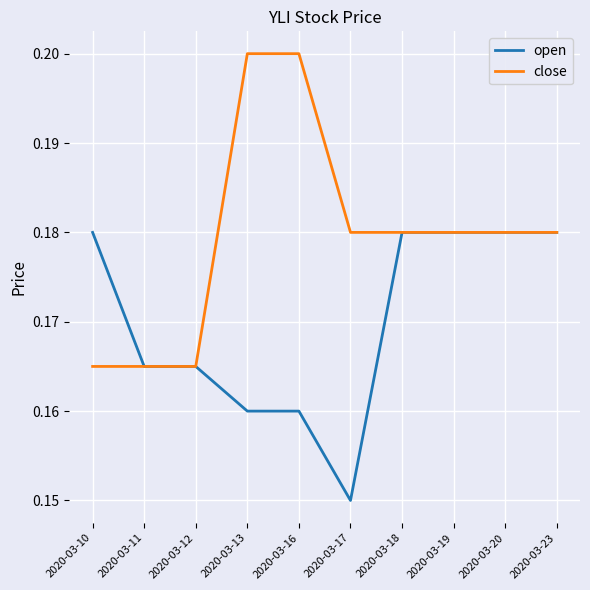

What are all the series names shown in the legend?

open, close